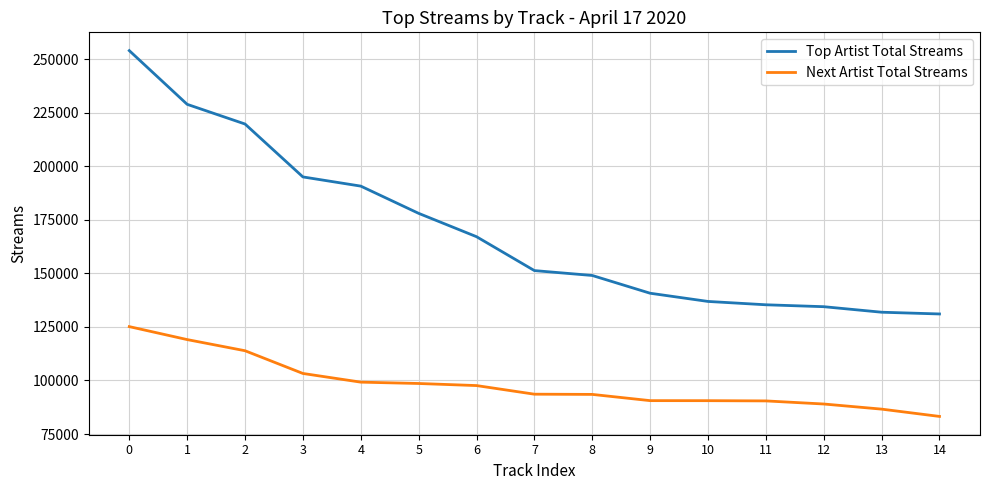

What is the sum of the Top Artist Total Streams values at 2 and 14?

350721